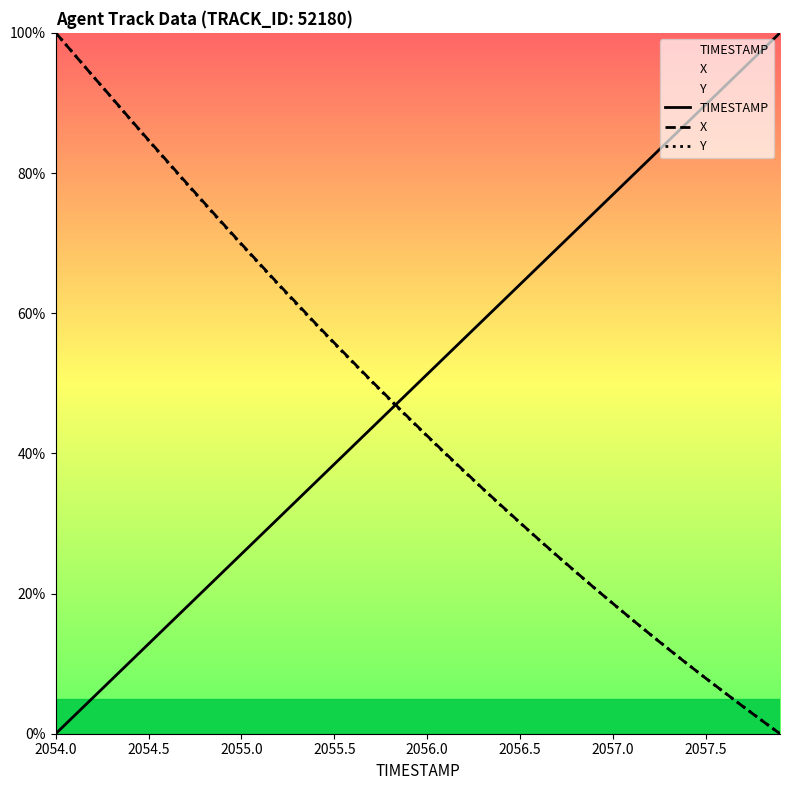

What is the spread (max minus min) of values at 2056.5?

34.0